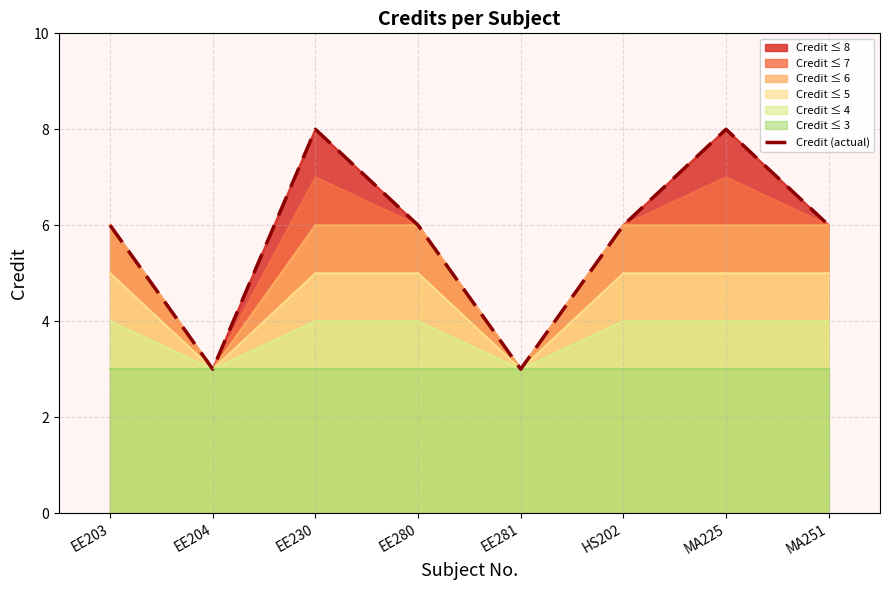

The chart shows a value of 8 at EE280. True or false?

False